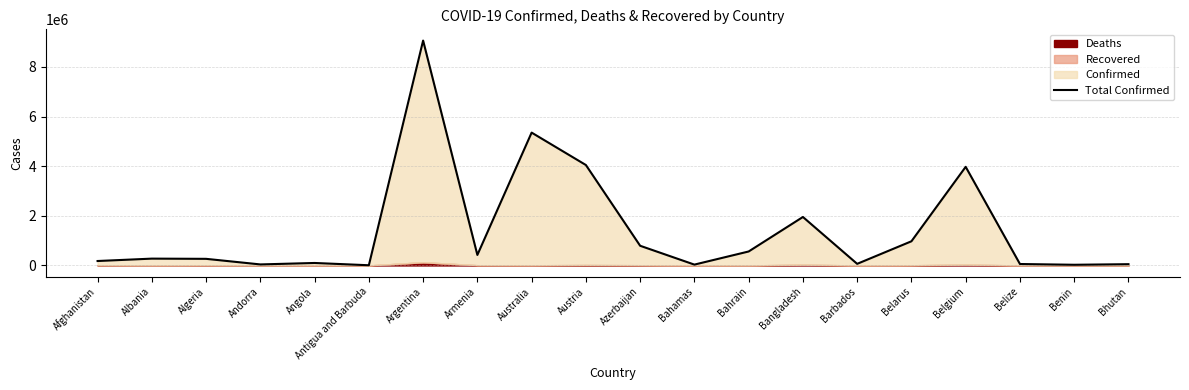

Reading left to right, extract all data points from this chart.

178387	274429	265738	40709	99194	7535	9059944	422747	5351752	4045809	792320	33388	562399	1952224	64177	973206	3972963	57331	26952	50433